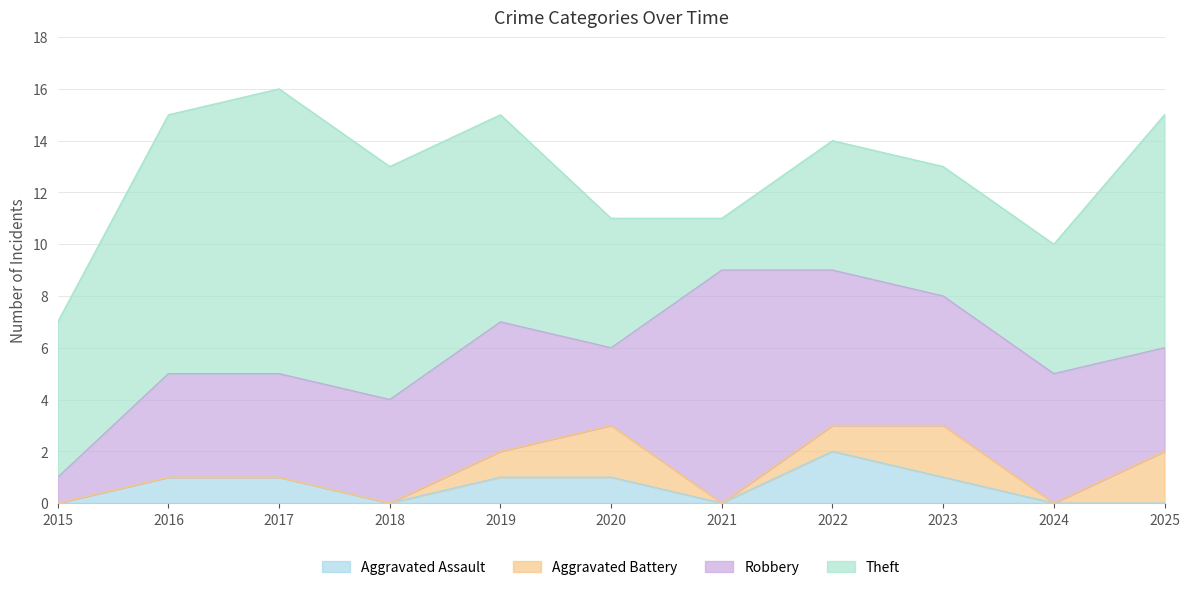

What is the value of the Robbery point at the 5th from the left?

5